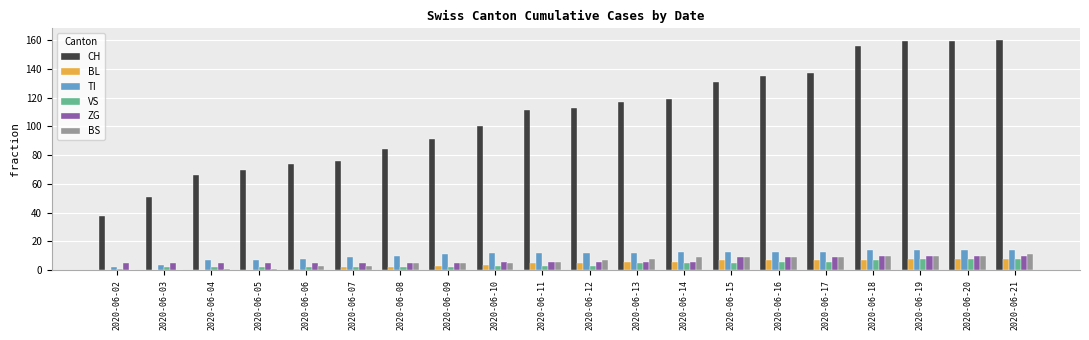

Are the bars grouped side by side (vs. stacked)?

Yes